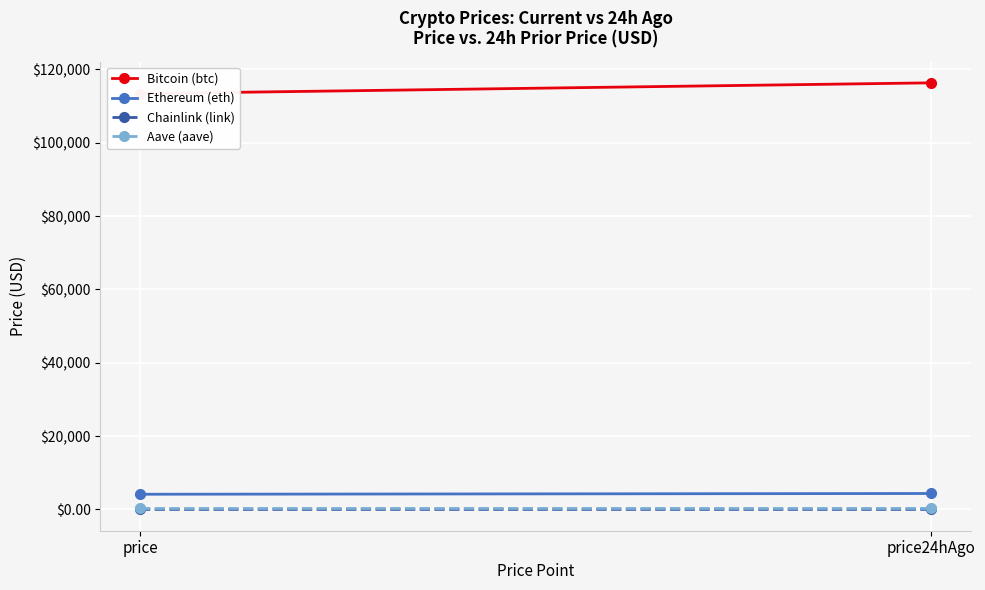

Which category has the lowest value in the Bitcoin (btc) series?

price